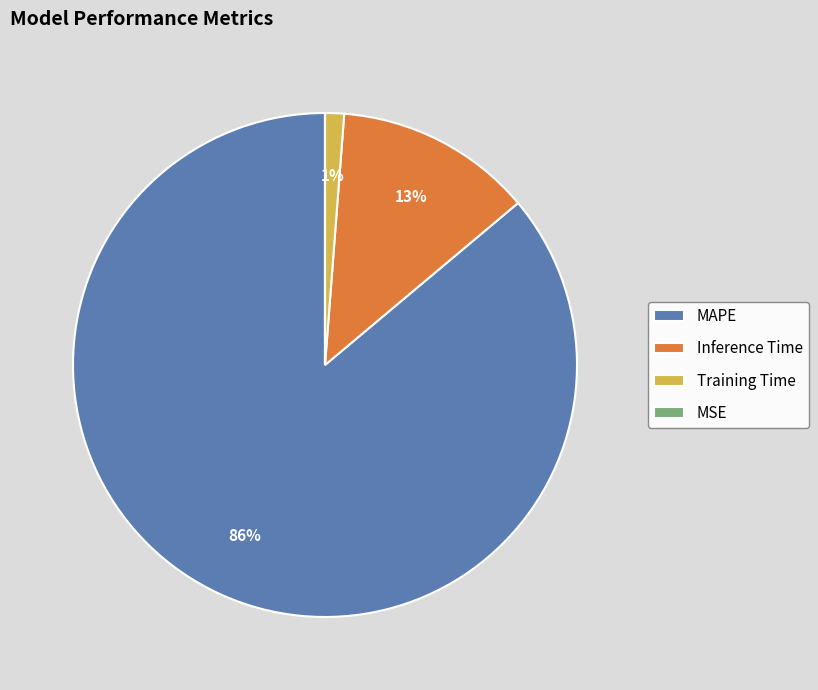

To the nearest percent, what portion does Training Time represent?

1%